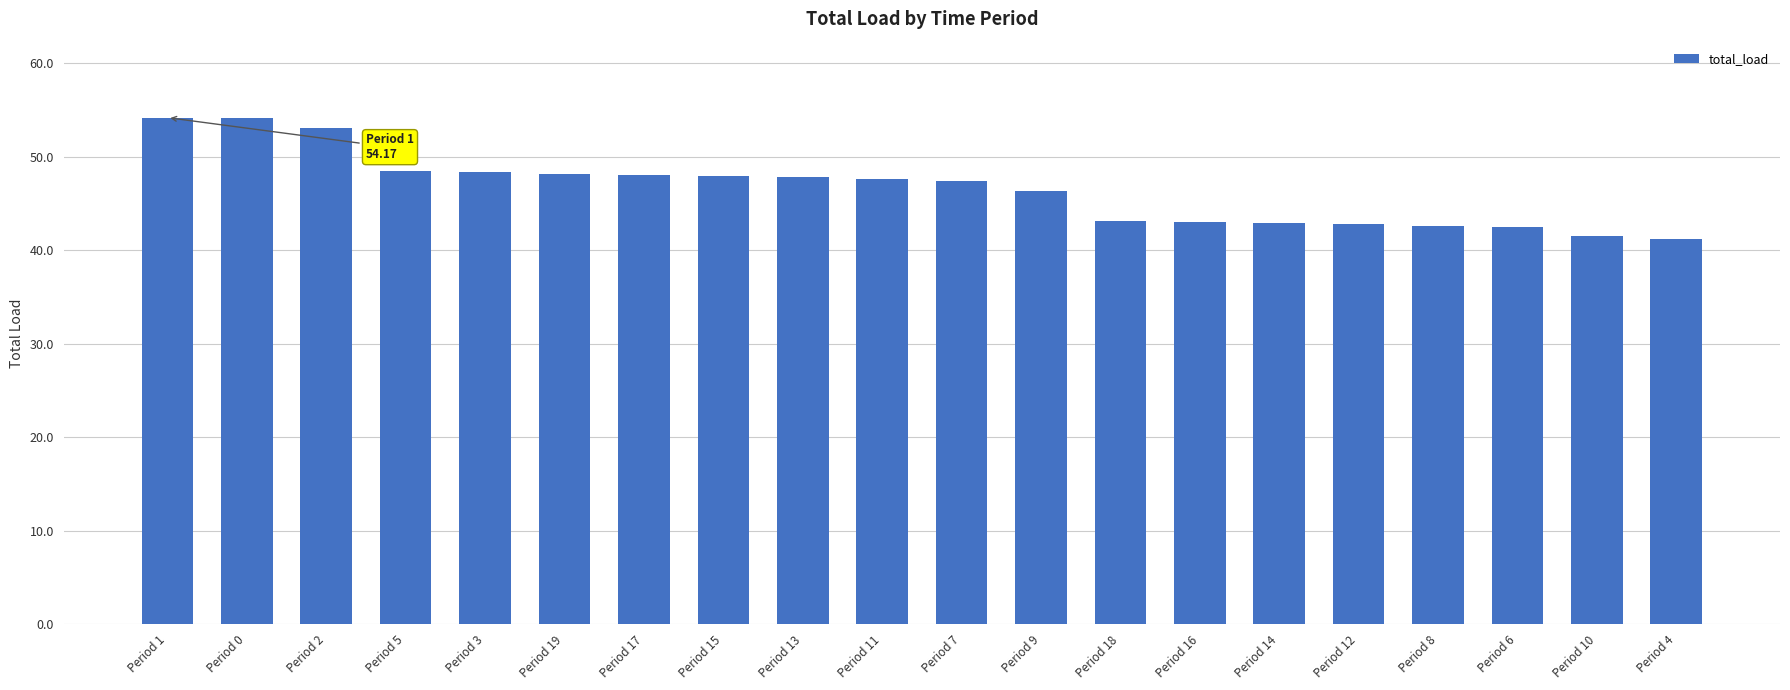

Is it true that the value at Period 7 is 47.4?

True